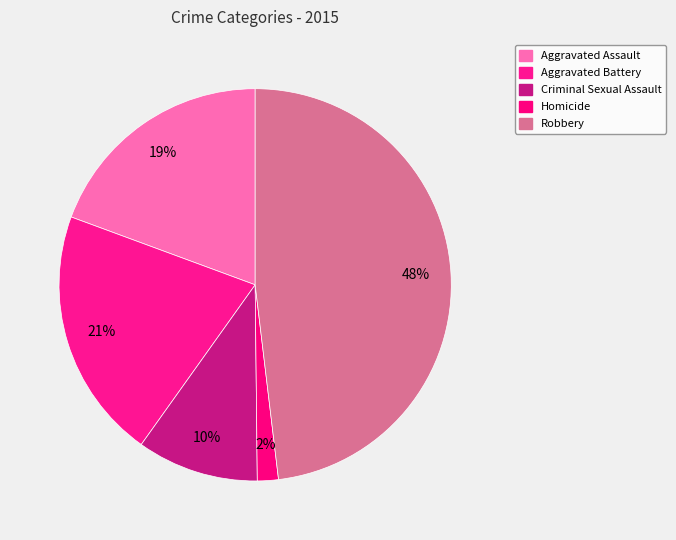

Rank the categories by value from highest to lowest.

Robbery, Aggravated Battery, Aggravated Assault, Criminal Sexual Assault, Homicide